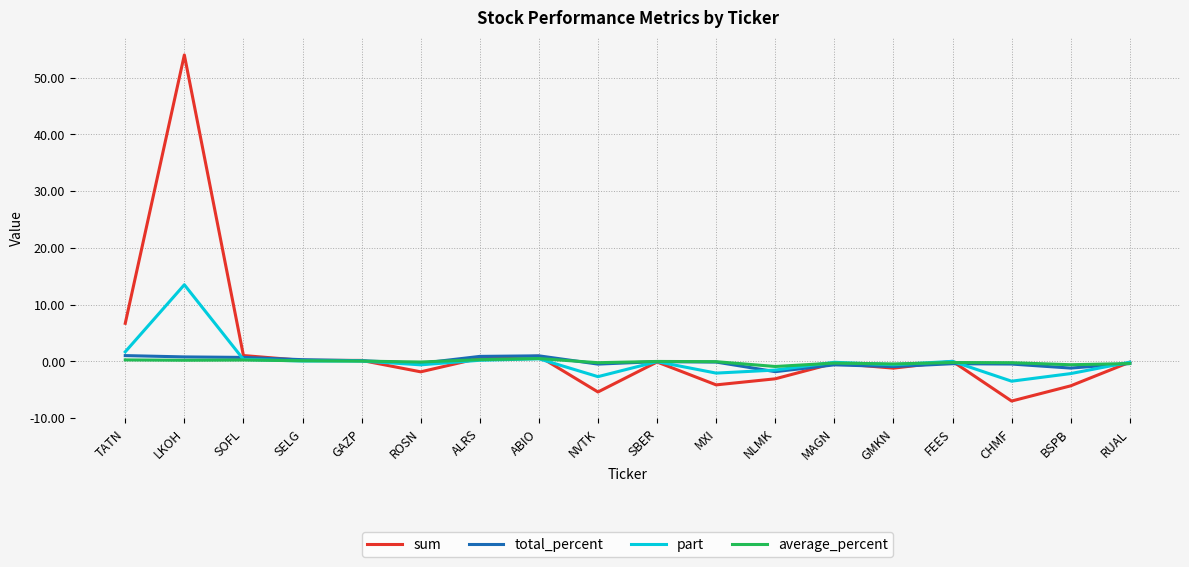

Which series has the largest range (max minus min)?

sum